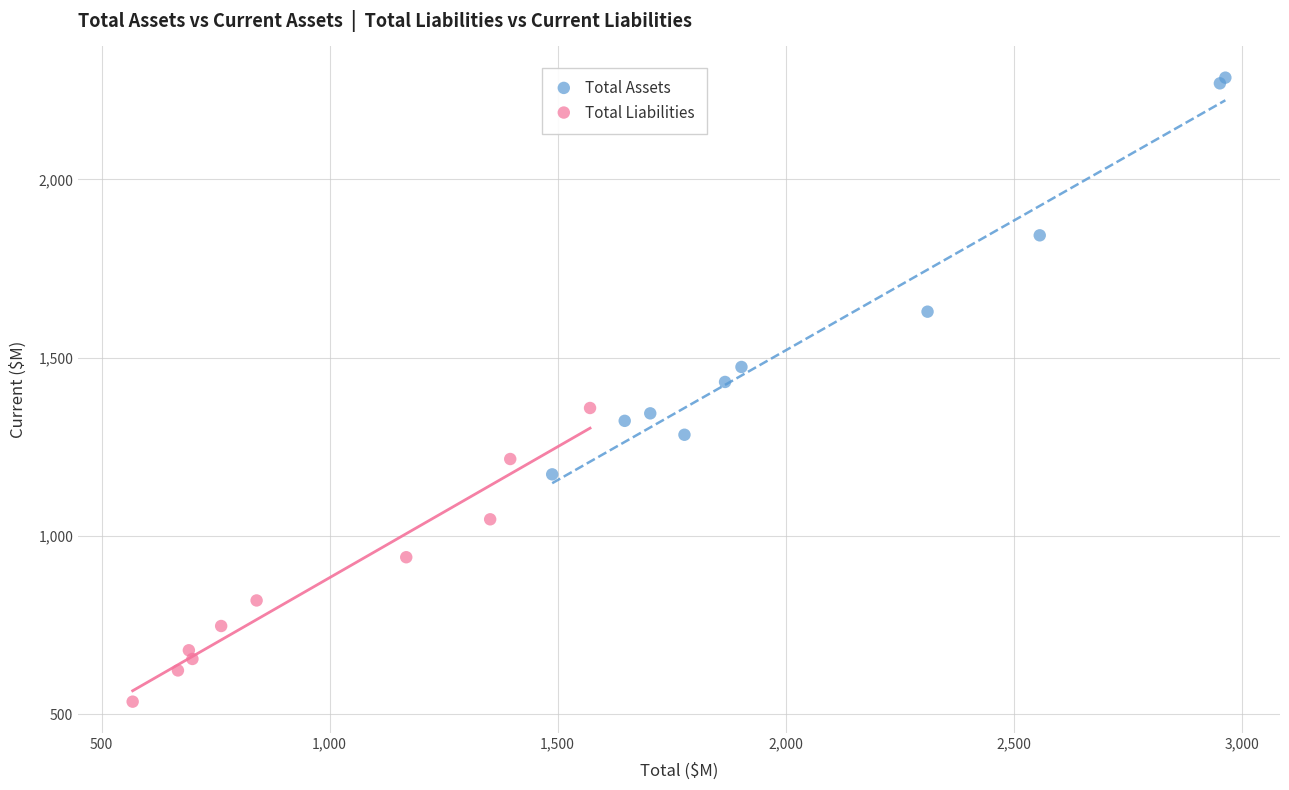

Which series has the largest Y range (max minus min)?

Total Assets